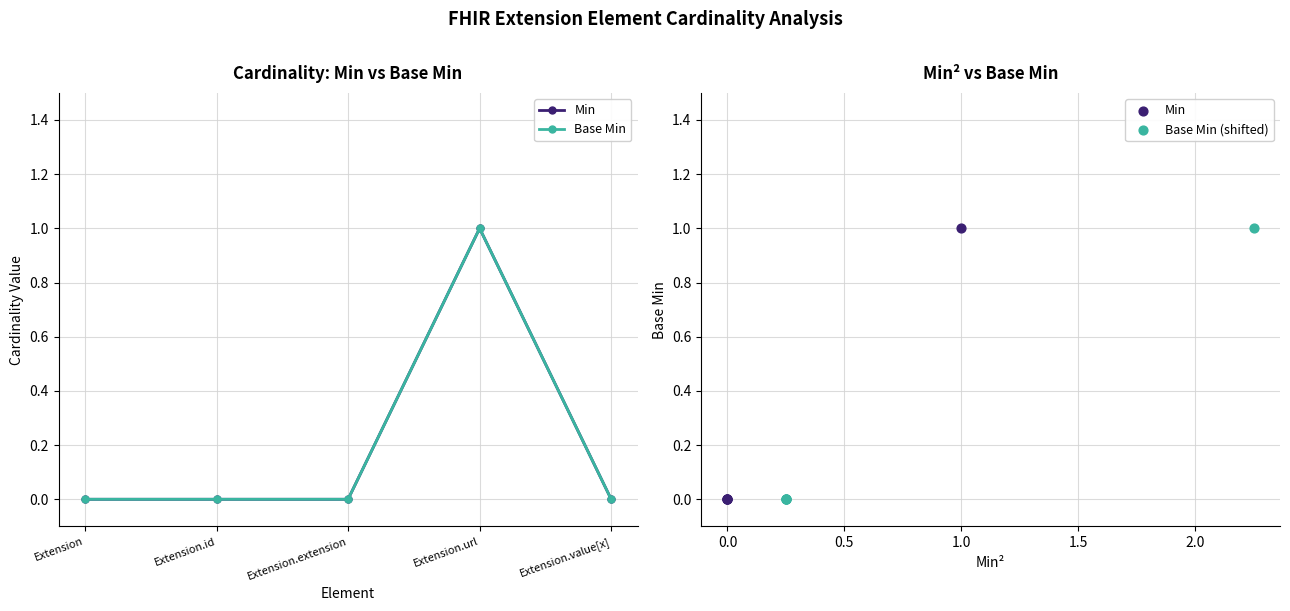

At how many categories does at least one series exceed 0?

1